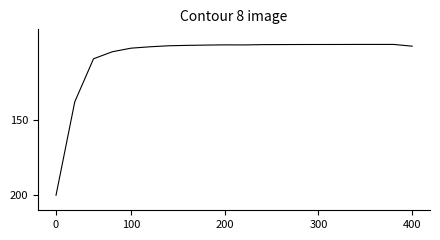

How many lines are shown in the chart?

1